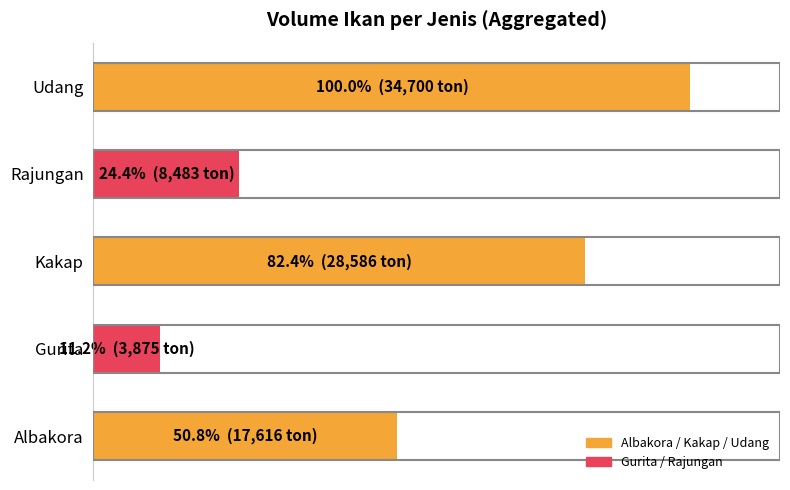

Does the chart contain any negative values?

No